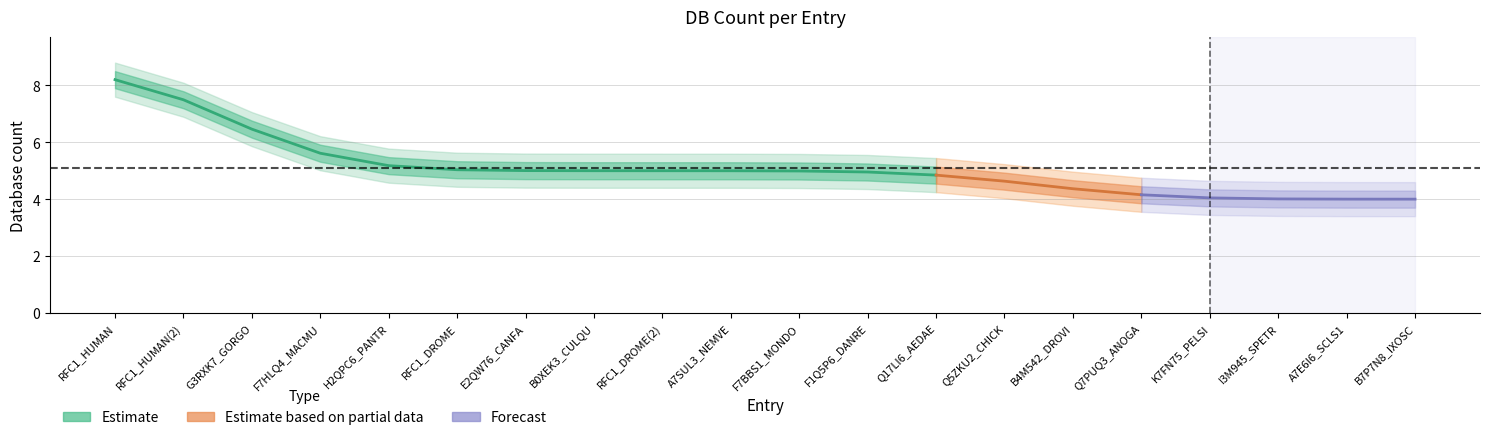

Between RFC1_HUMAN and G3RXK7_GORGO, which is larger?

RFC1_HUMAN